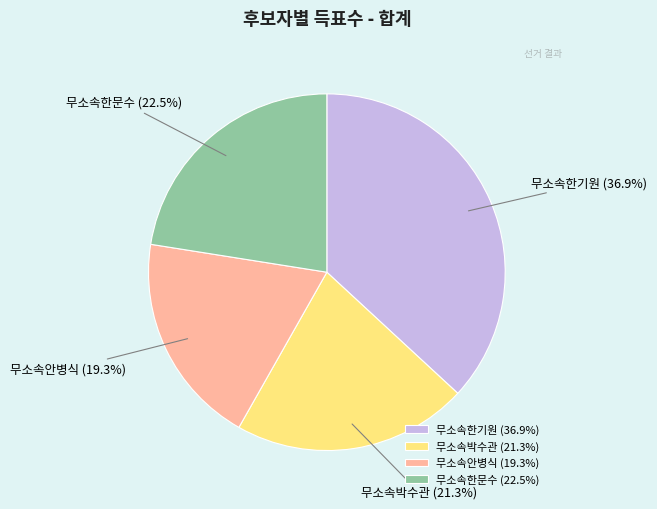

True or false: 무소속한기원 accounts for 43% of the total.

False